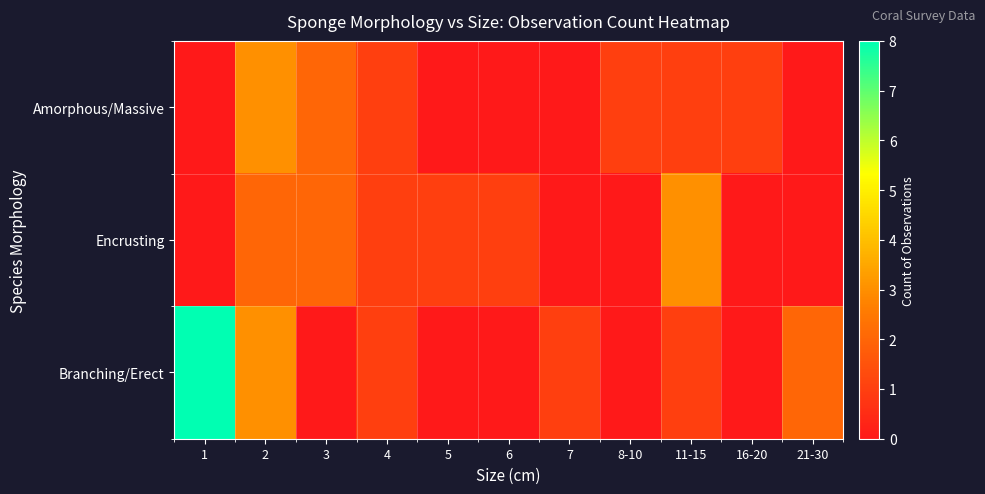

Reading right to left, transcribe all the data shown in this chart.

Amorphous/Massive: 21-30=0	16-20=1	11-15=1	8-10=1	7=0	6=0	5=0	4=1	3=2	2=3	1=0
Encrusting: 21-30=0	16-20=0	11-15=3	8-10=0	7=0	6=1	5=1	4=1	3=2	2=2	1=0
Branching/Erect: 21-30=2	16-20=0	11-15=1	8-10=0	7=1	6=0	5=0	4=1	3=0	2=3	1=8